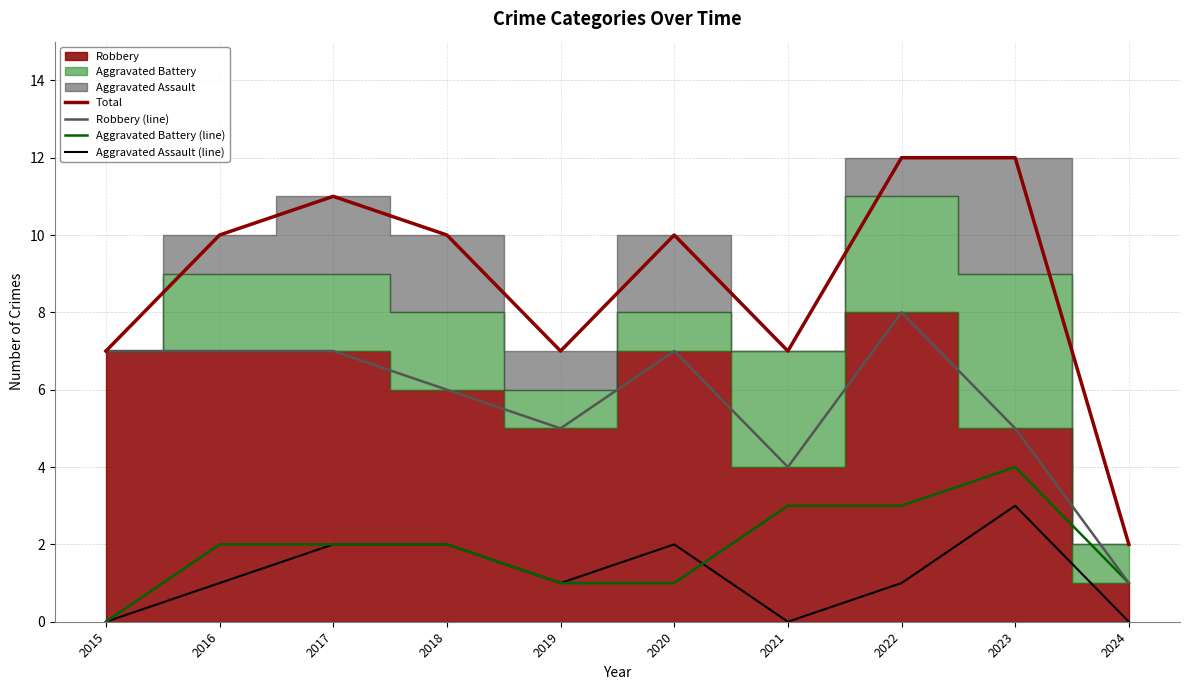

Does the chart display data point markers on the line(s)?

No